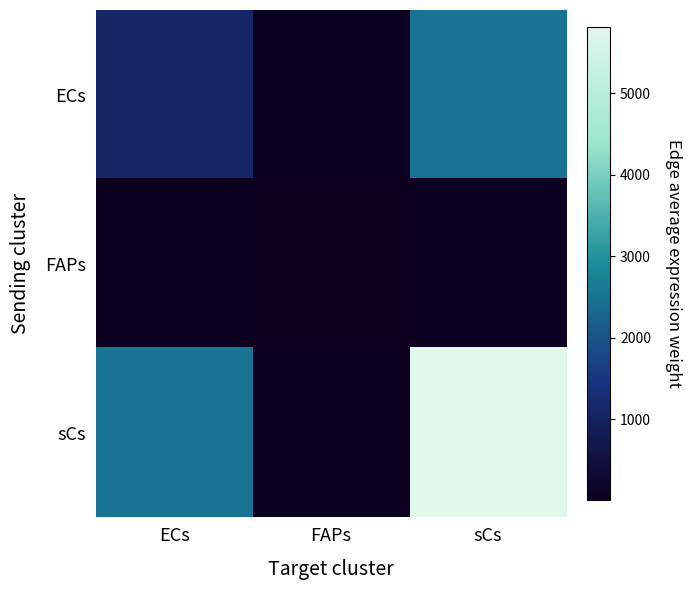

Which series has the largest total across all categories?

sCs